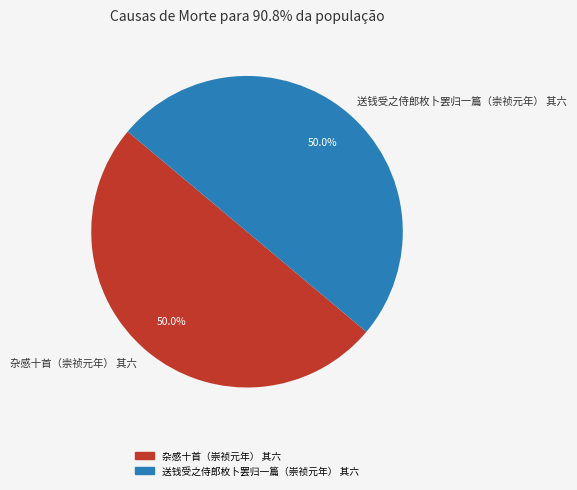

Combined, what portion of the pie is 送钱受之侍郎枚卜罢归一篇（崇祯元年） 其六 and 杂感十首（崇祯元年） 其六?

100.0%